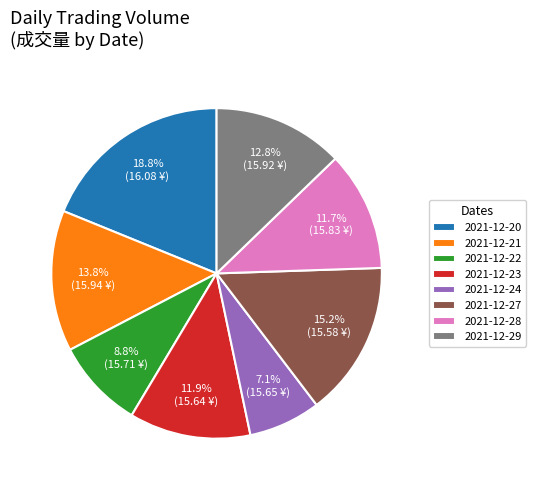

To the nearest percent, what portion does 2021-12-20 represent?

19%